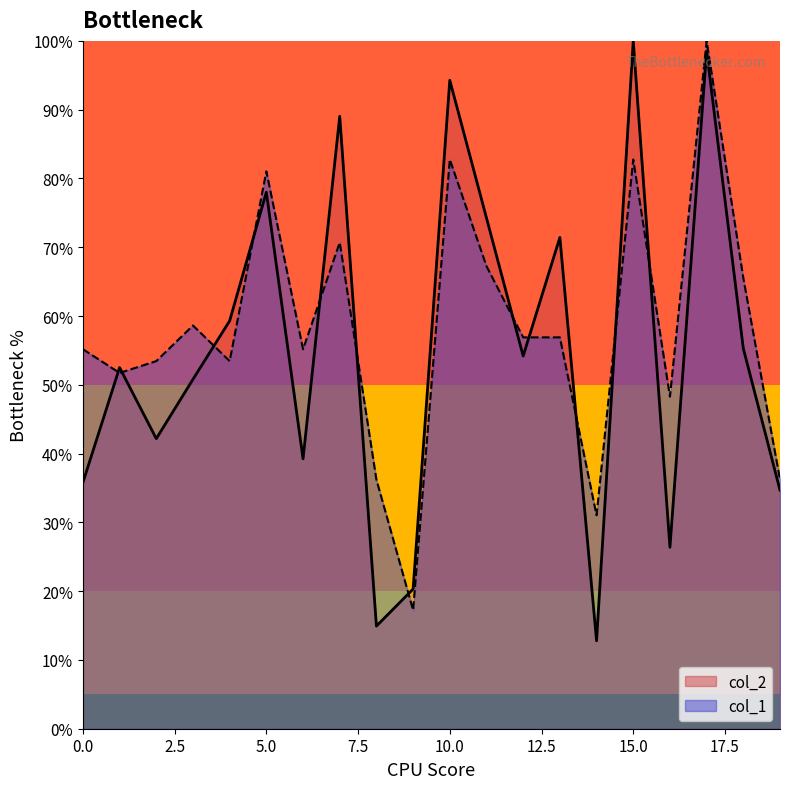

Which series has the largest total across all categories?

col_1